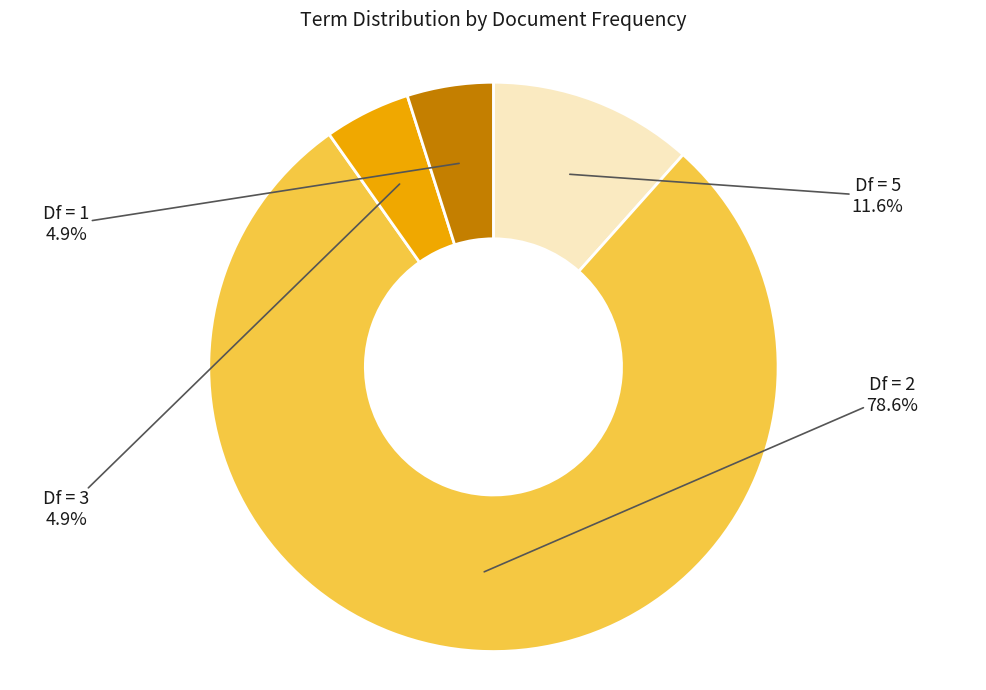

Is there any slice that represents more than half of the pie?

Yes